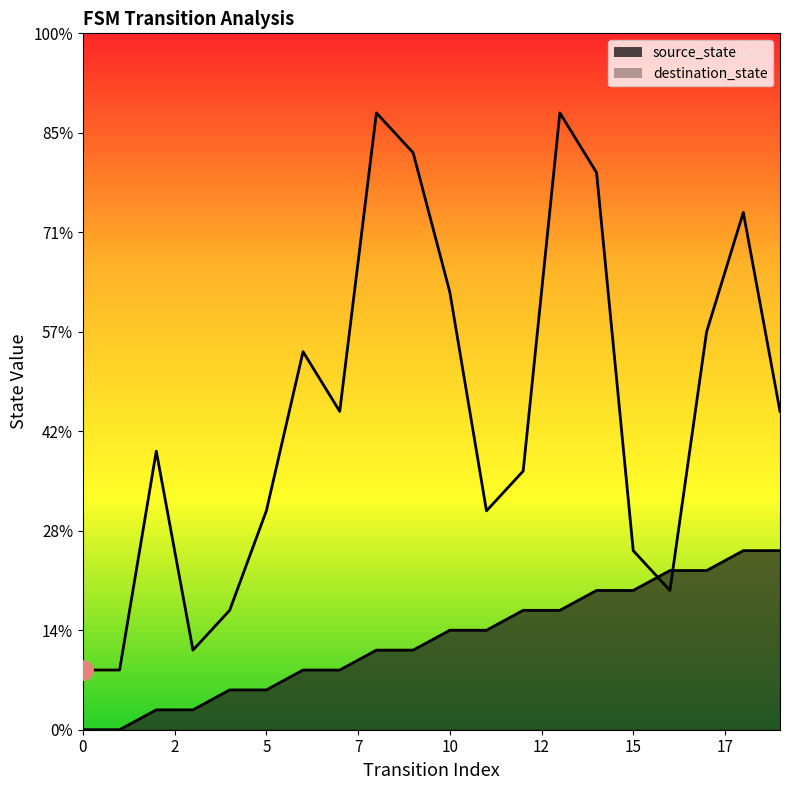

How many interior local valleys does the destination_state series have?

4